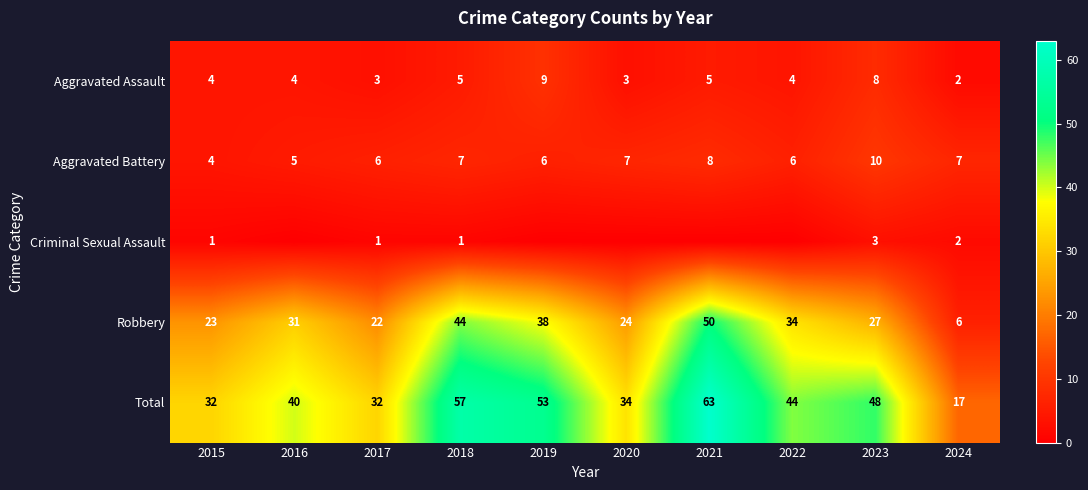

What is the difference between the second highest and minimum values in the Total series?

40